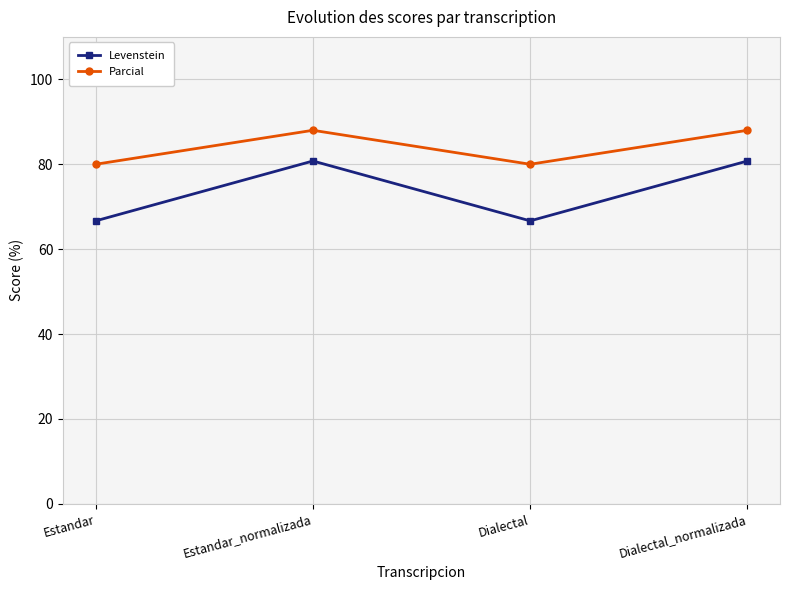

Reading left to right, transcribe all the data shown in this chart.

Levenstein: 66.7	80.8	66.7	80.8
Parcial: 80.0	88.0	80.0	88.0